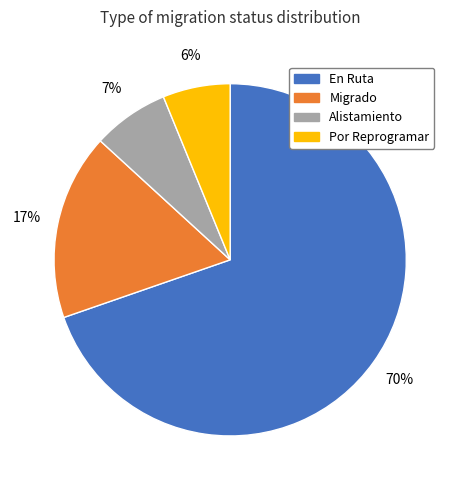

How many slices are in this pie chart?

4